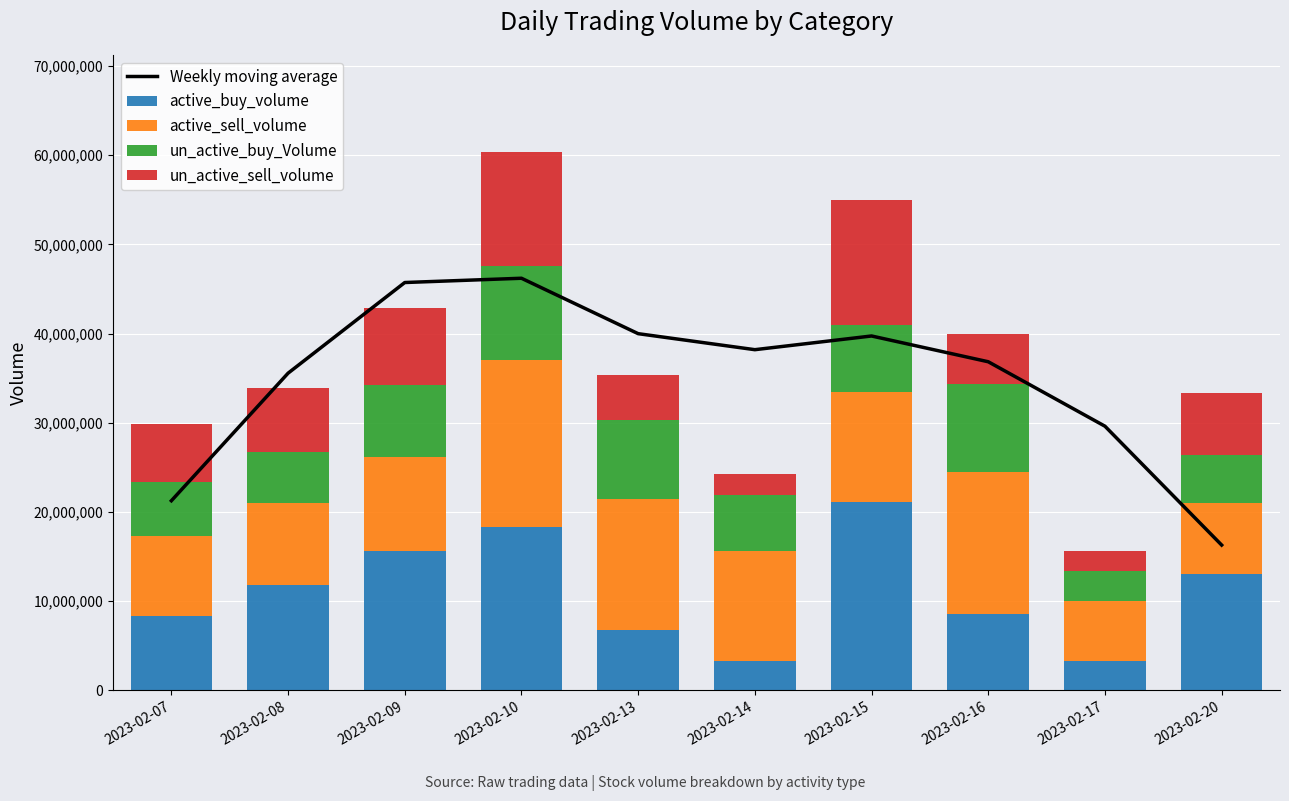

True or false: Weekly moving average has a value of 36839988.7 at 2023-02-16.

True